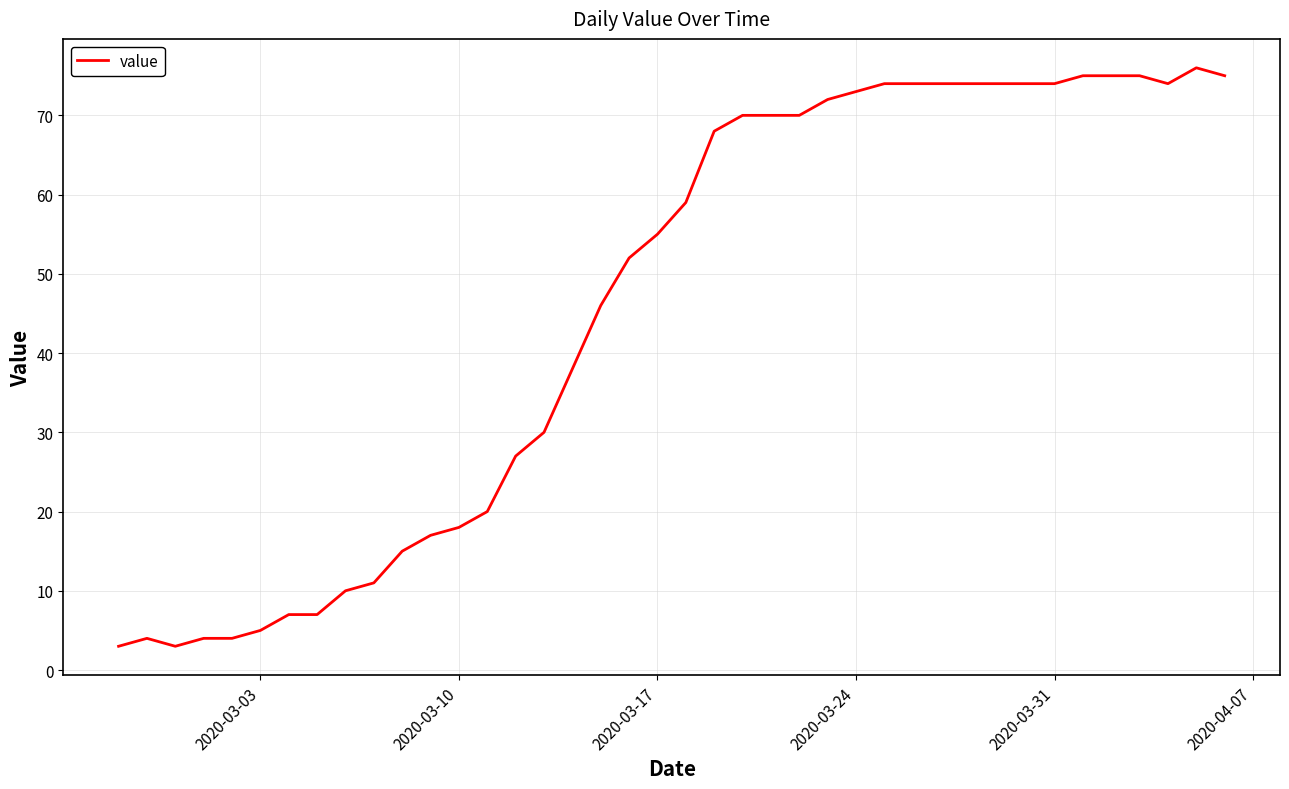

What is the difference between the maximum and minimum values?

73